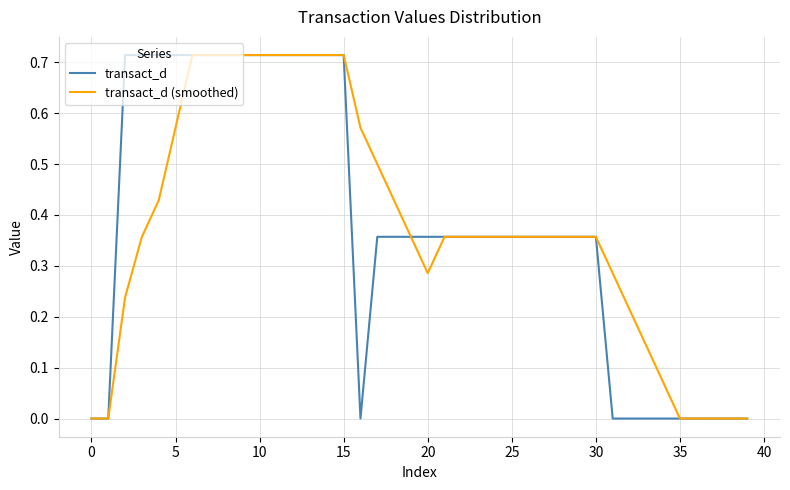

True or false: transact_d (smoothed) and transact_d intersect in this chart.

False